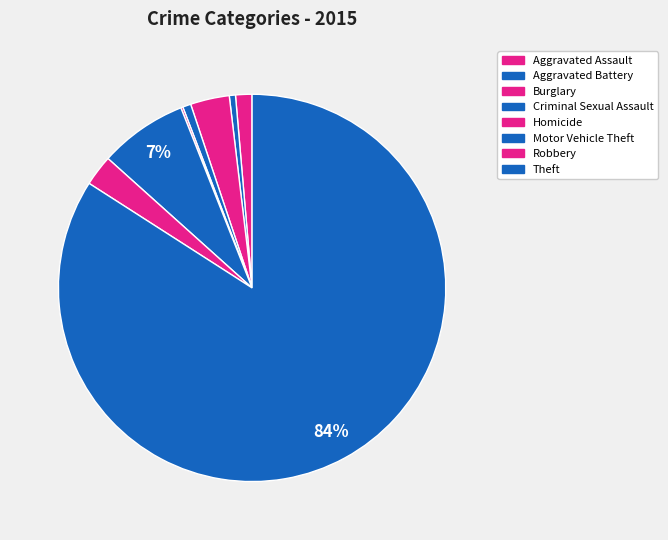

True or false: Robbery accounts for 1% of the total.

False